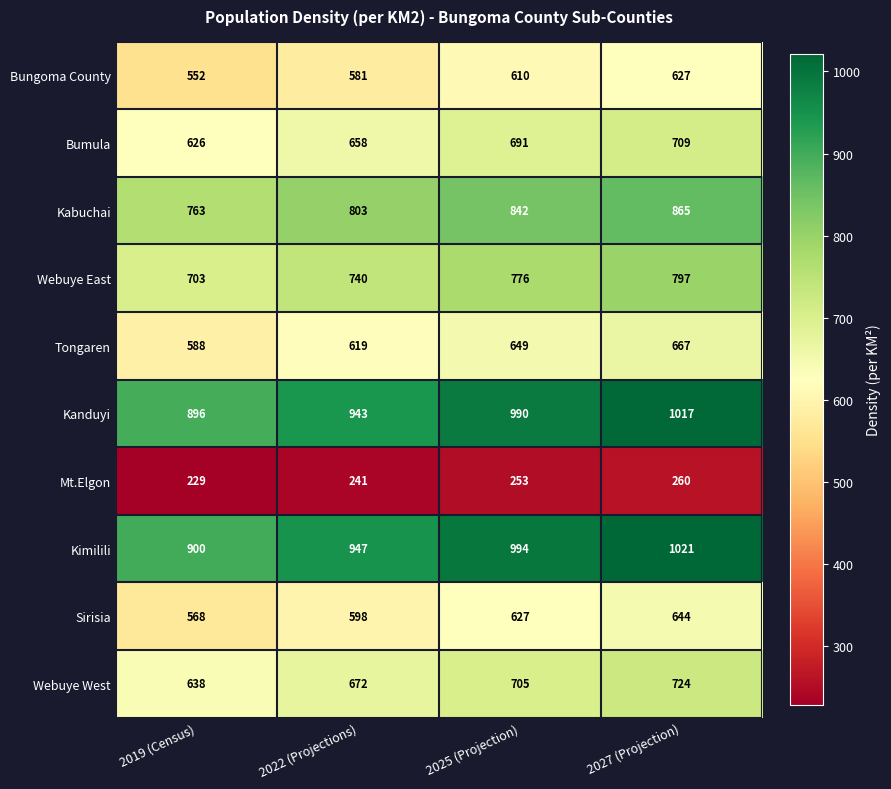

What is the difference between the second highest and second lowest values in the Kanduyi series?

47